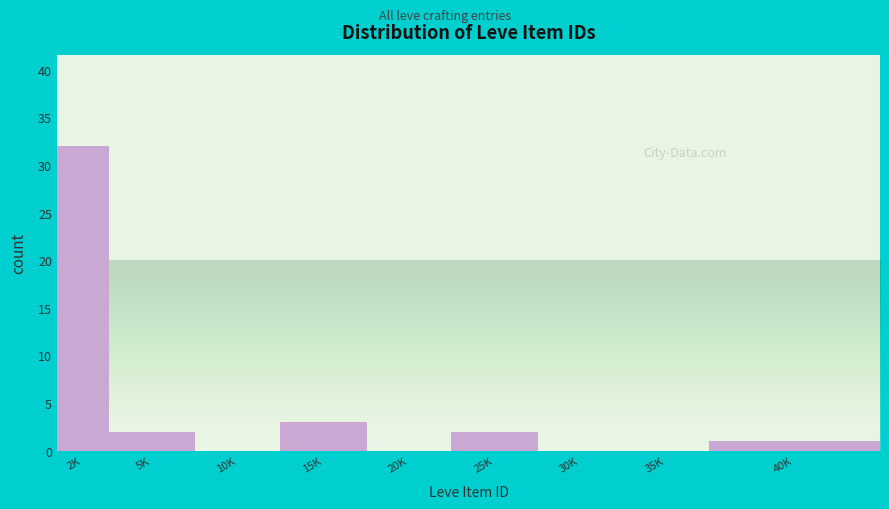

Reading left to right, transcribe all the data shown in this chart.

2K=32	5K=2	10K=0	15K=3	20K=0	25K=2	30K=0	35K=0	40K=1